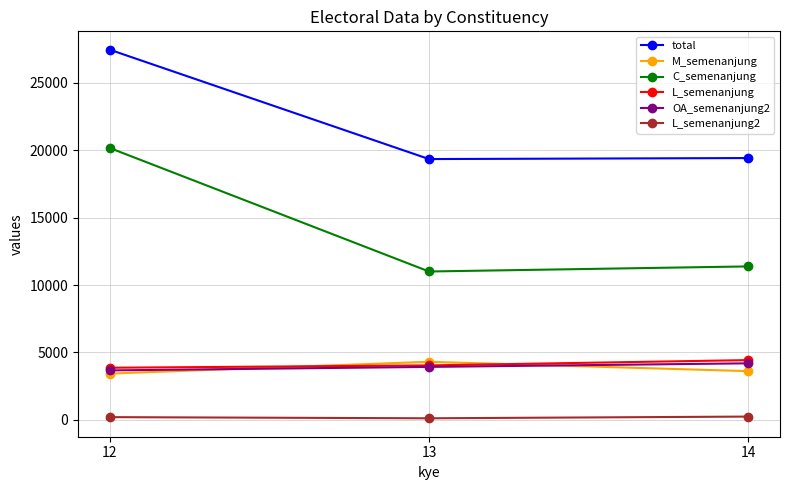

What is the value of the total point at the 3rd from the left?

19426